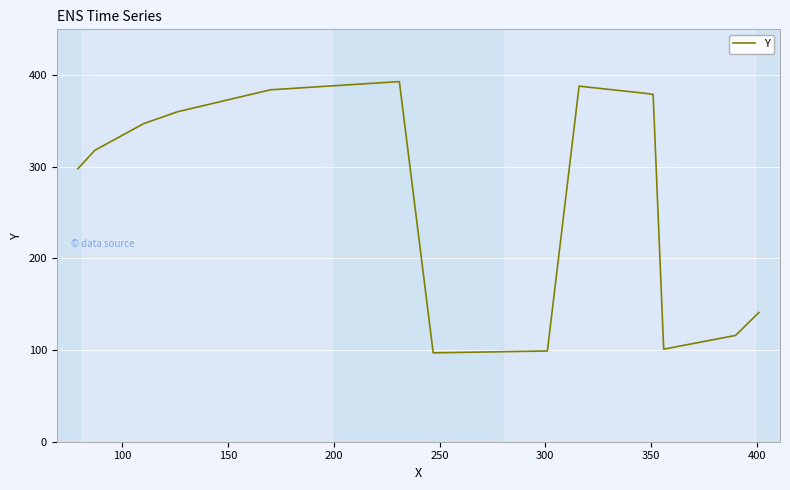

What is the difference between the maximum and minimum values?

296